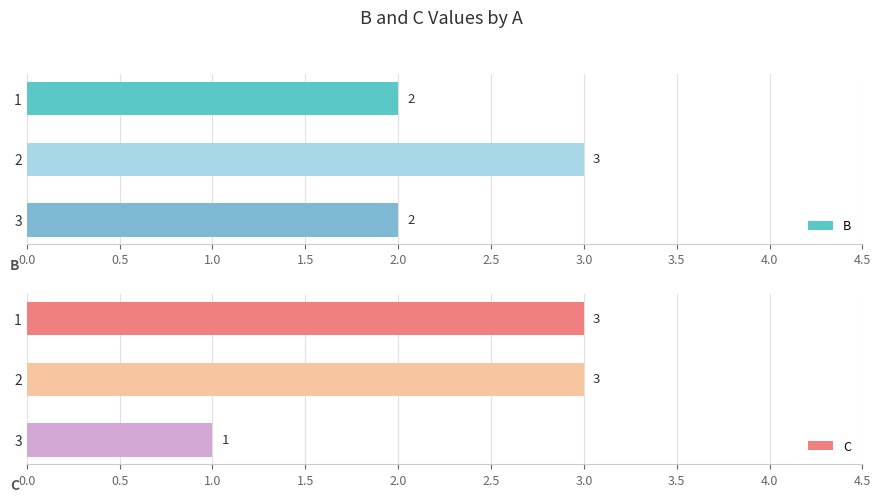

What is the sum of all B values?

7